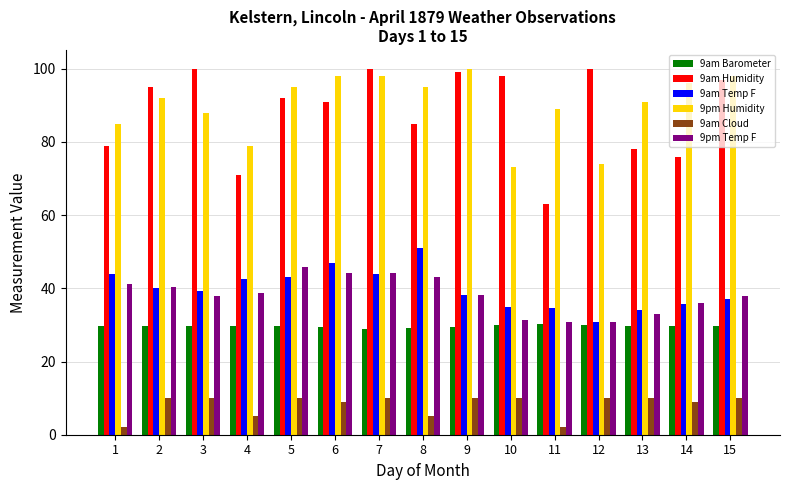

How many data points does each series have?

15